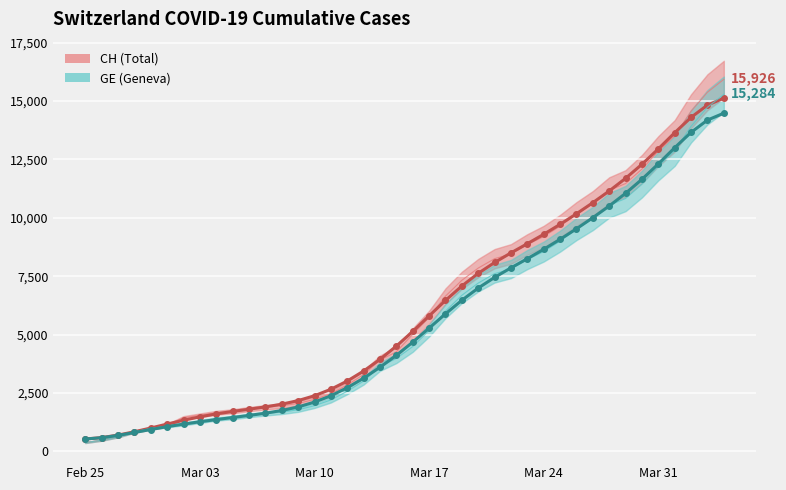

What is the average value of the CH series?

6053